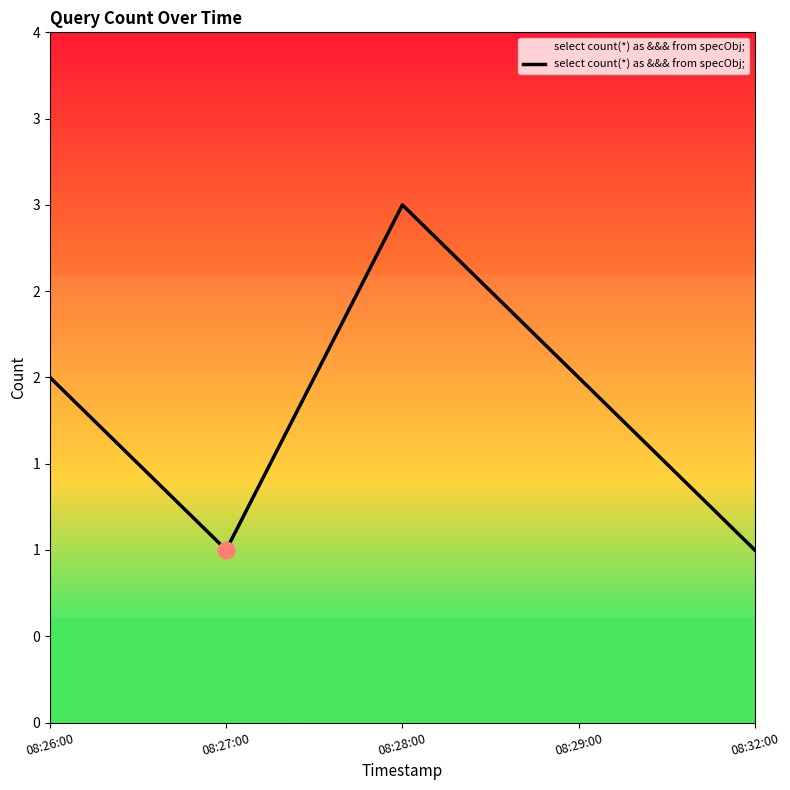

Which has a higher value, 08:32:00 or 08:29:00?

08:29:00